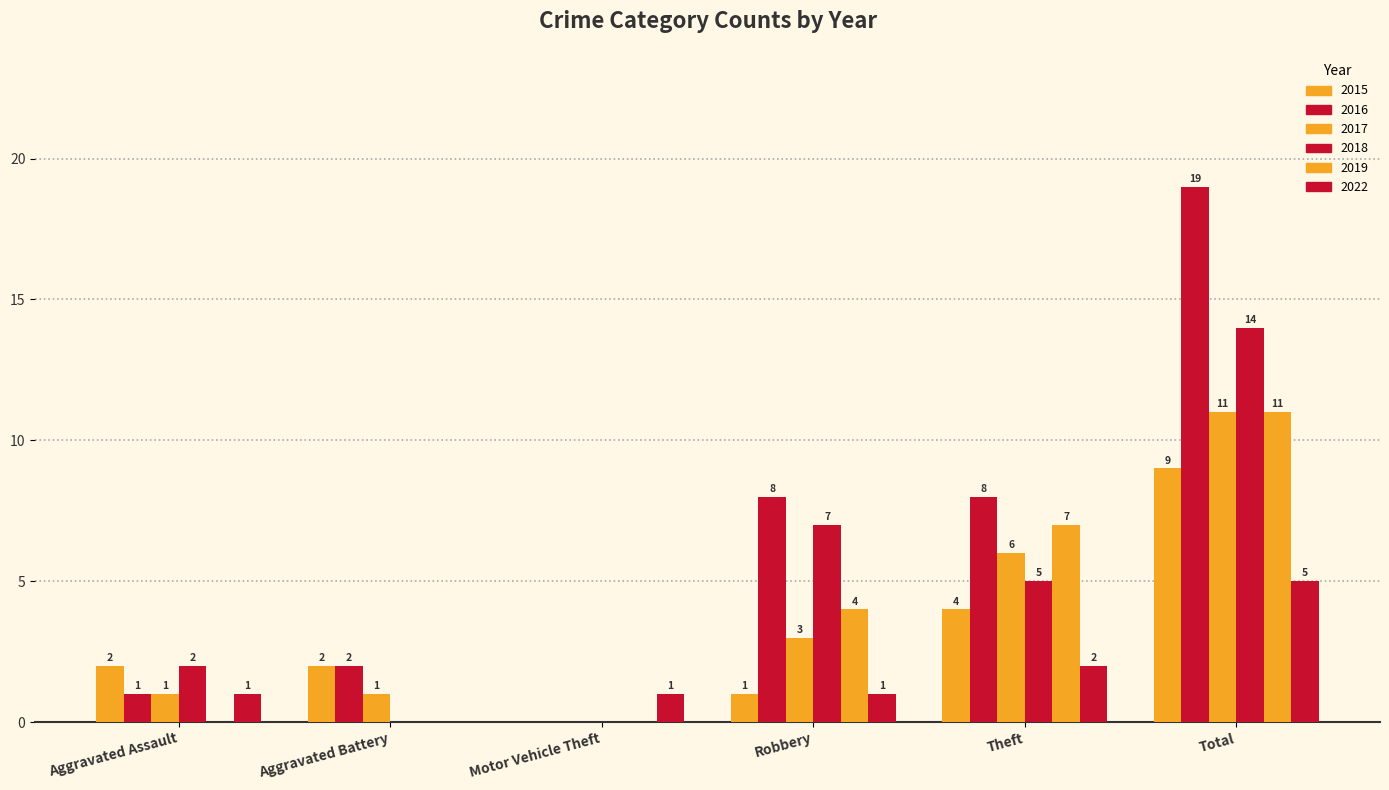

How many groups of bars are there?

6